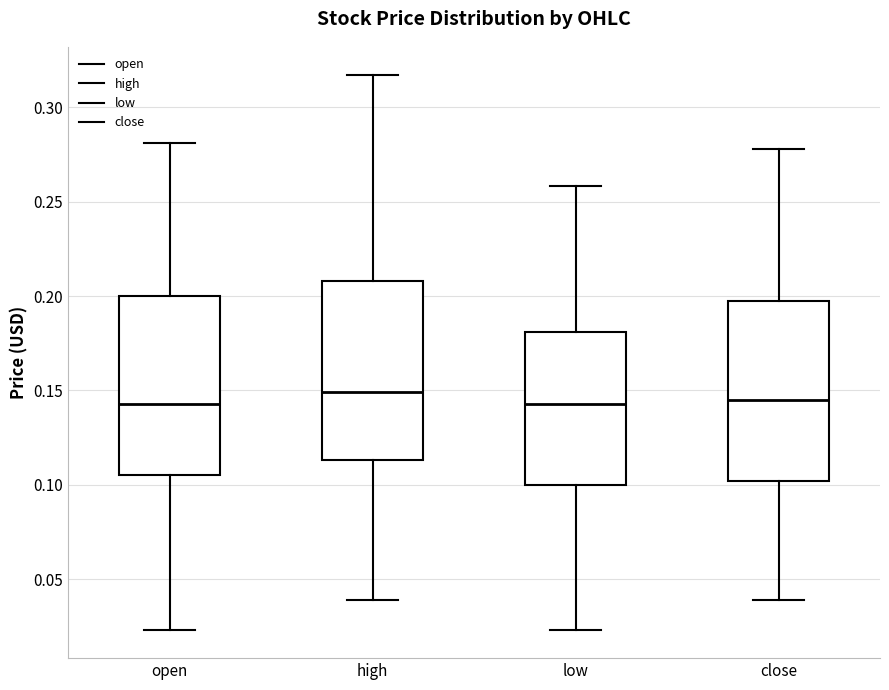

Where does the lower whisker of the box for close end on the y-axis? The values are not printed on the chart, so give them approximately, as read against the axis.

0.040